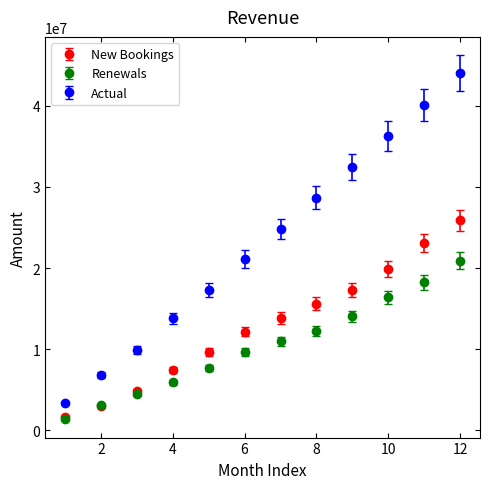

Which series has the widest spread of values?

Actual